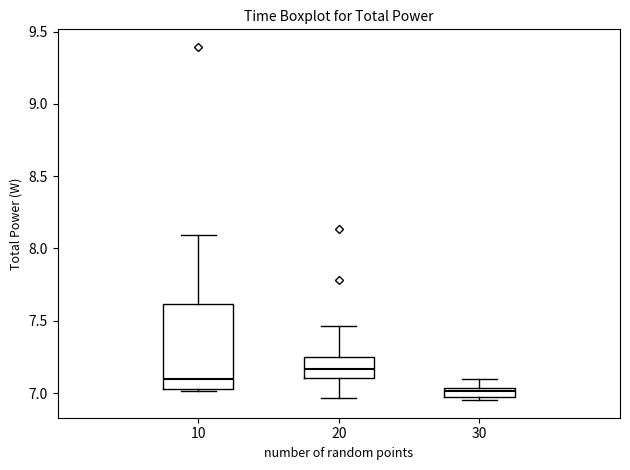

Where is the lower edge of the box at x = 30 on the y-axis? The values are not printed on the chart, so give them approximately, as read against the axis.

7.00